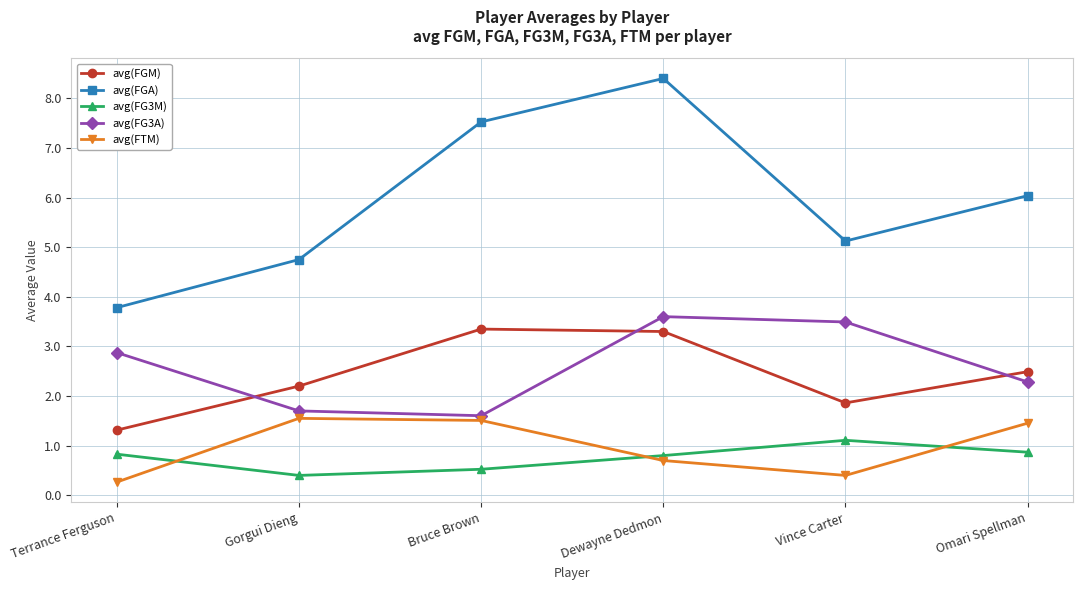

How many interior local peaks does the avg(FG3M) series have?

1